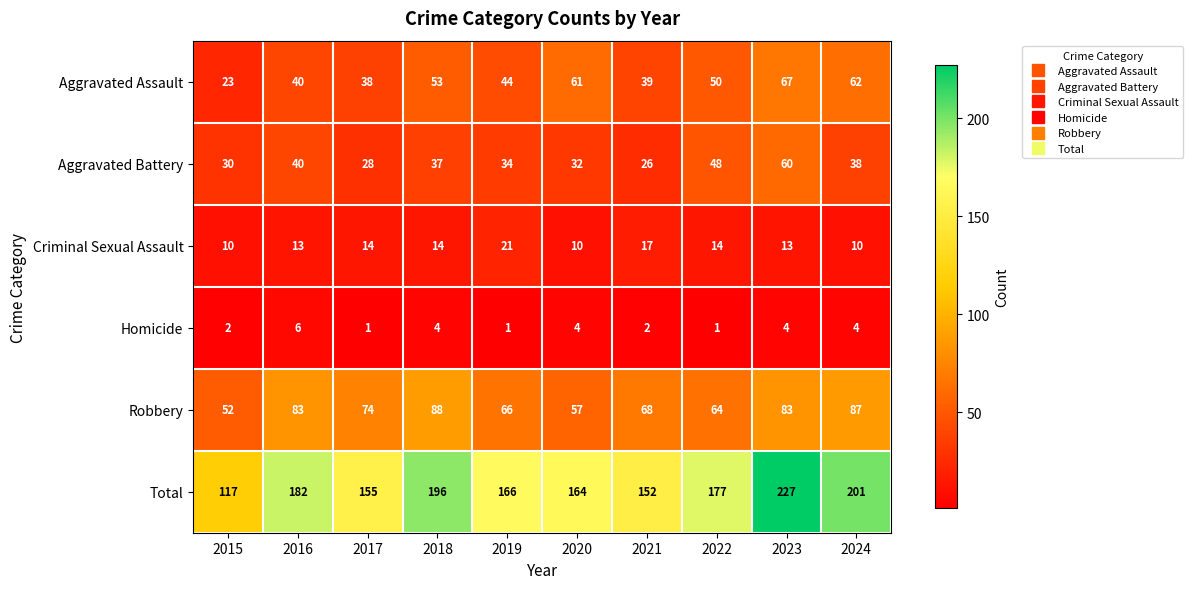

What is the total value across all series at 2020?

328